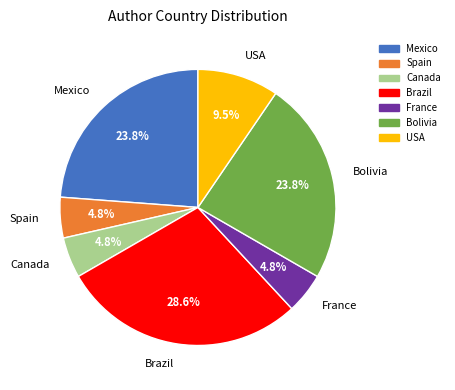

Approximately how many times larger is the value at Mexico compared to Canada?

5.0